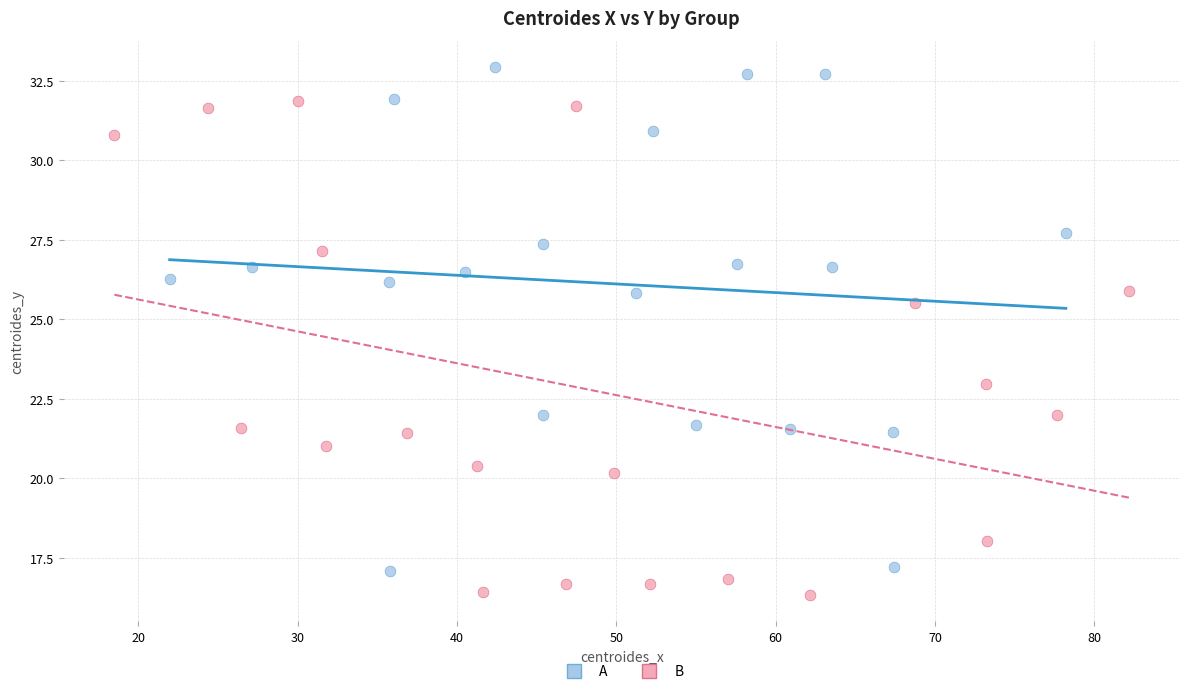

Which series contains the highest Y value?

A